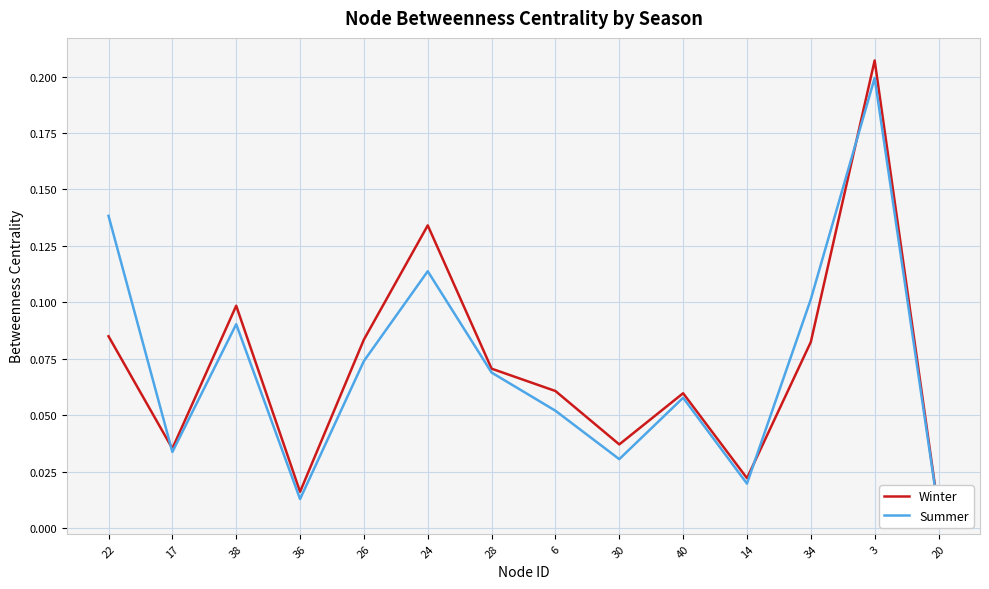

The Winter series shows 0.0 at 20. True or false?

True